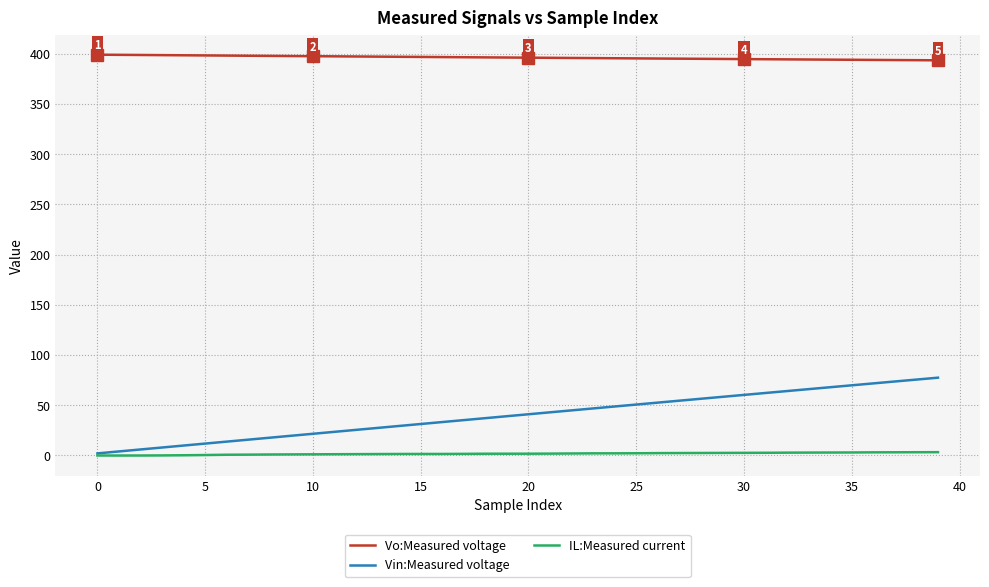

True or false: IL:Measured current and Vo:Measured voltage cross at least once.

False